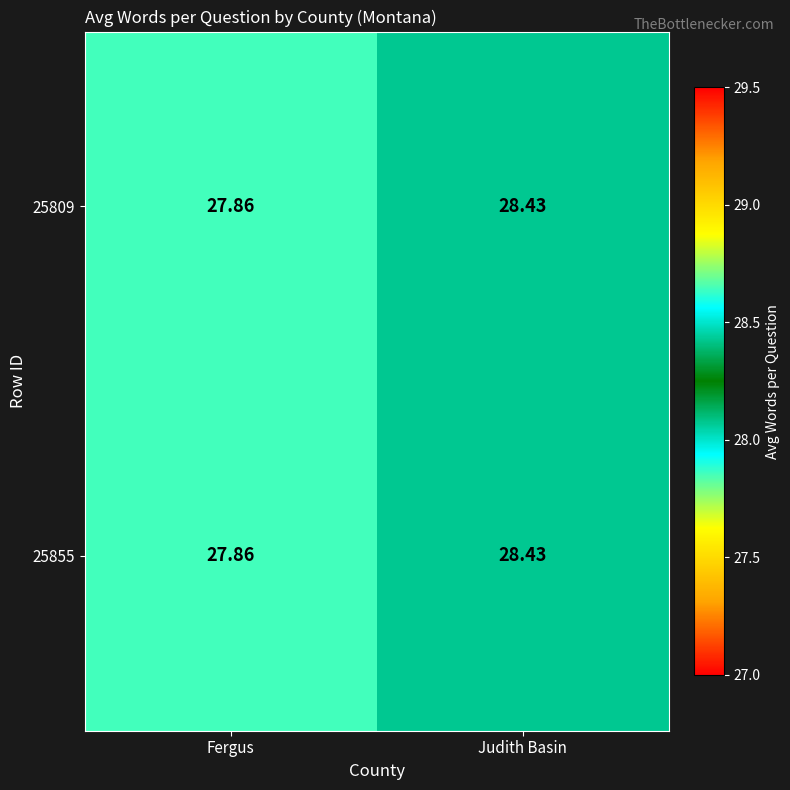

At which category does the chart reach its minimum across all series?

Fergus